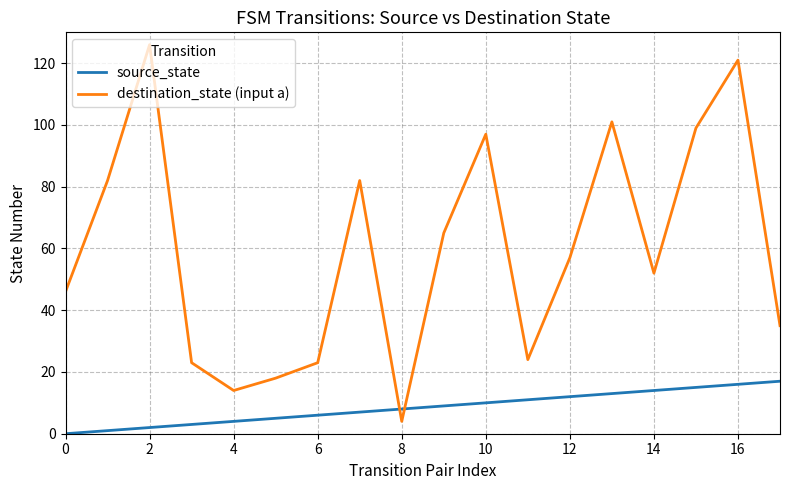

Rank the series by their average value, from lowest to highest.

source_state, destination_state (input a)